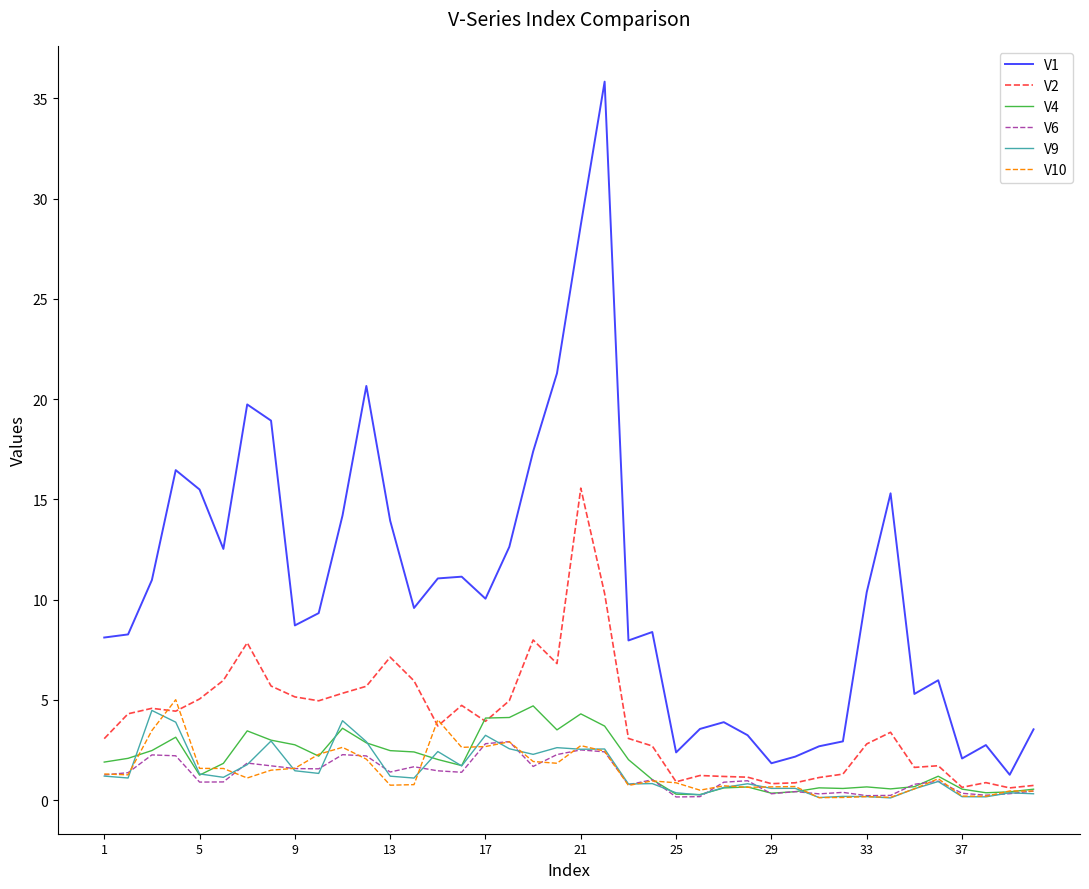

True or false: V1 and V9 intersect in this chart.

False